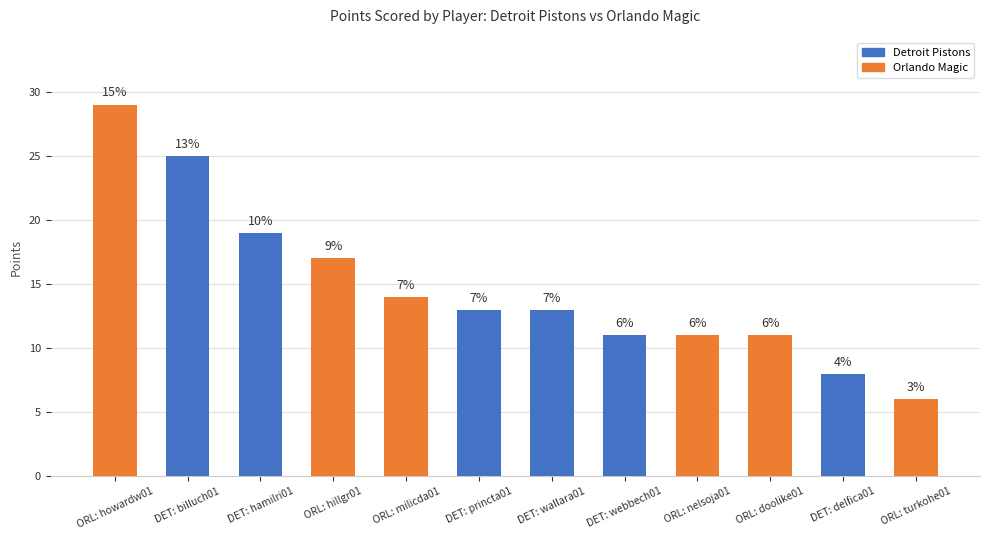

How many bars are there in total?

12